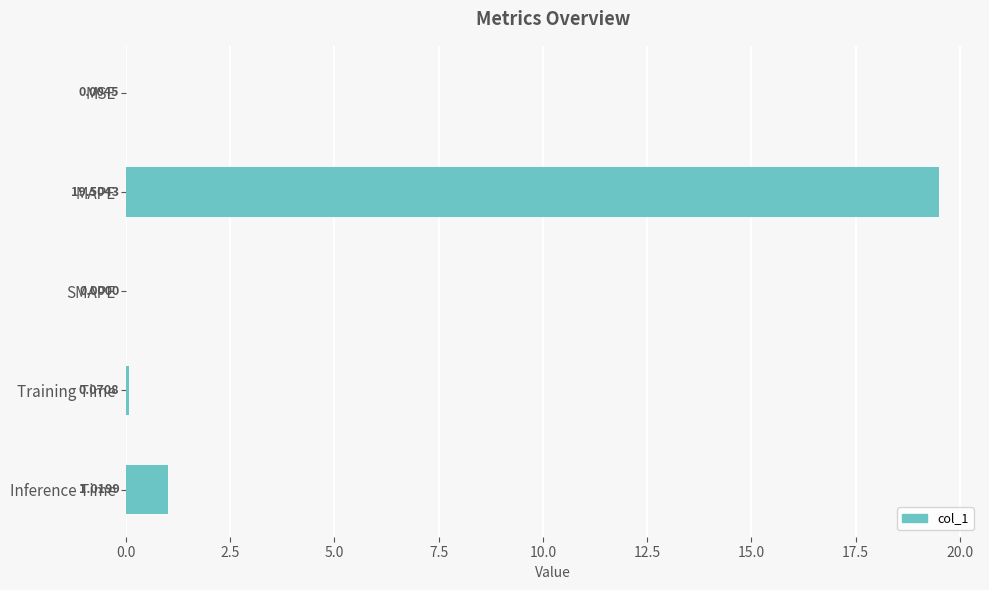

What is the sum of all values?

20.6